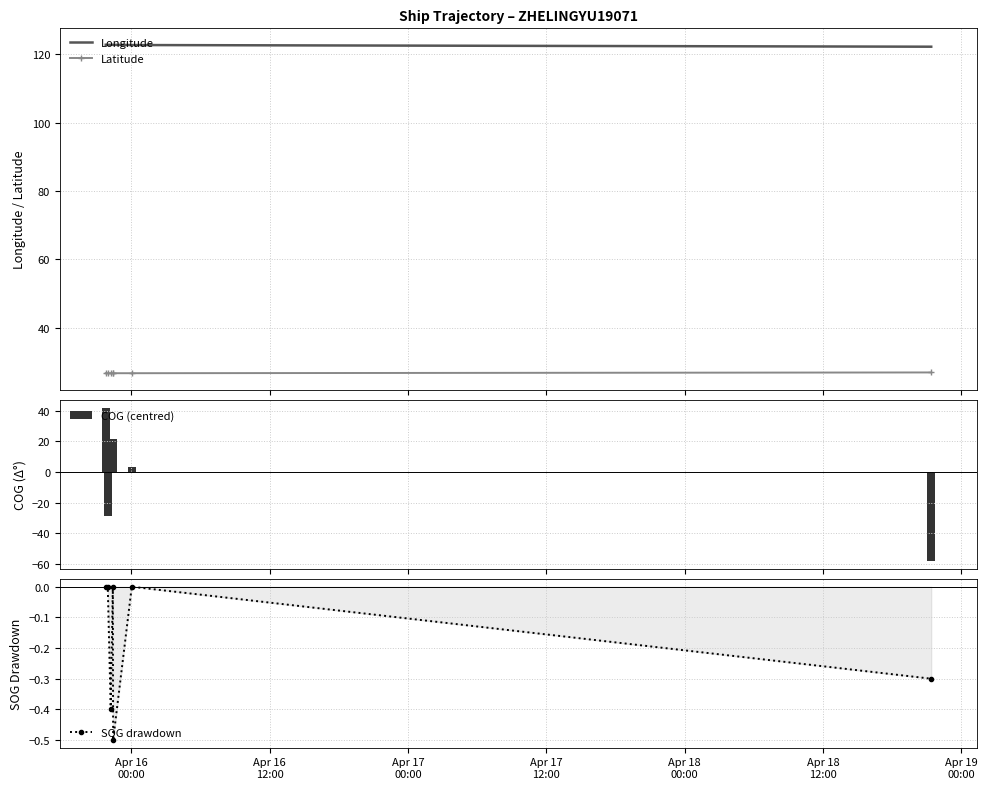

What is the maximum value for Longitude?

122.8